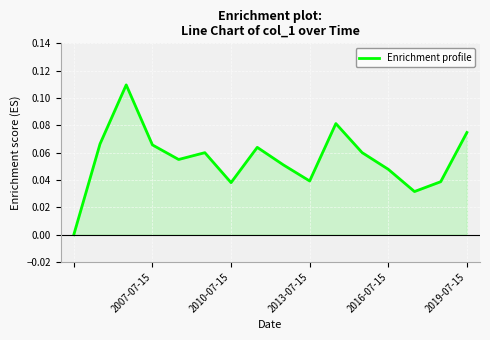

The value at 2019-07-15 is 0.0. True or false?

False